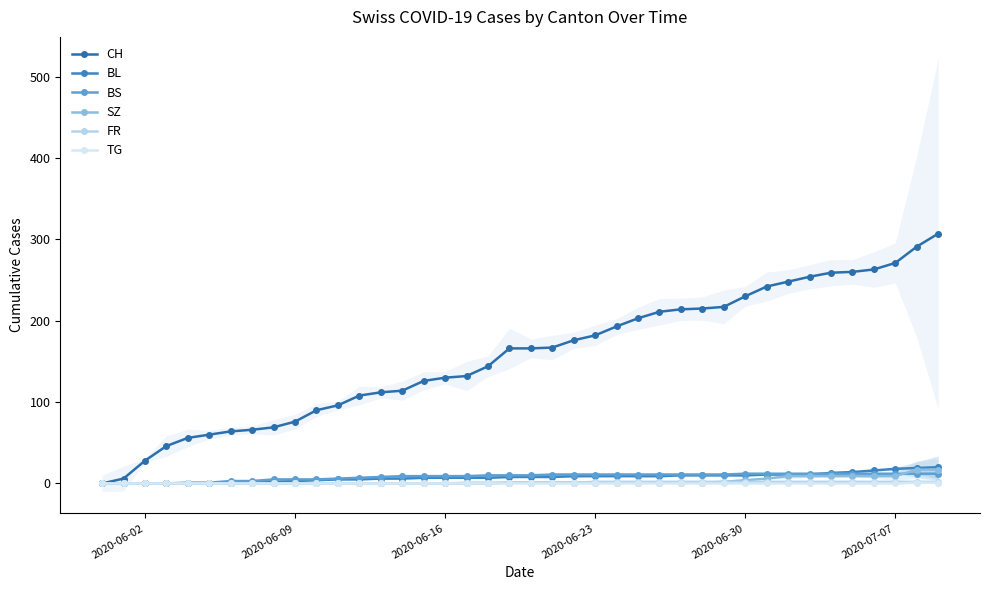

How many values in the BS series are below 10?

18